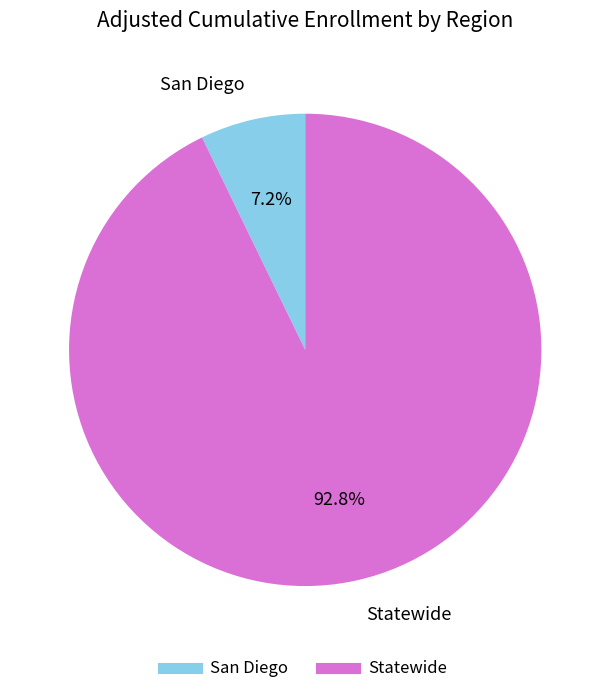

How many segments does this pie chart have?

2